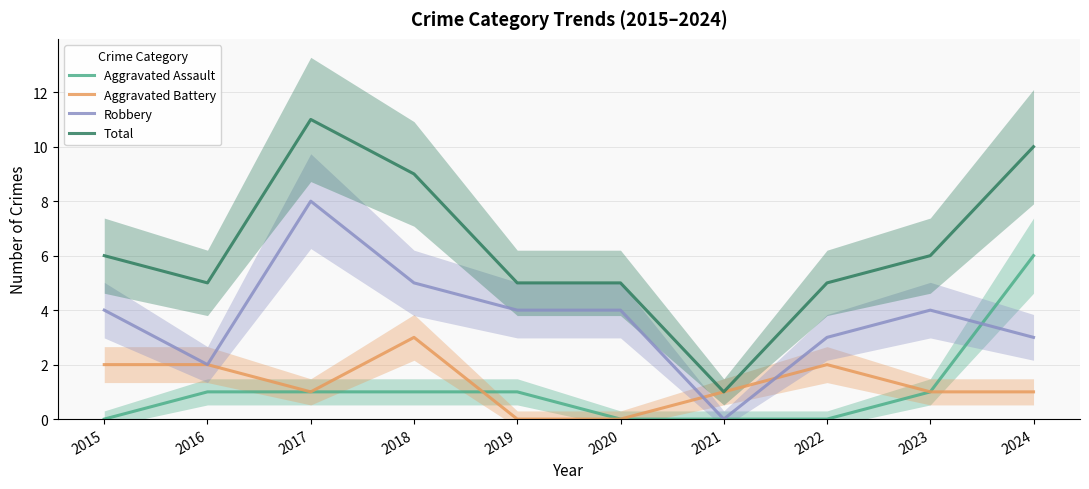

Reading left to right, extract all data points from this chart.

Aggravated Assault: 0	1	1	1	1	0	0	0	1	6
Aggravated Battery: 2	2	1	3	0	0	1	2	1	1
Robbery: 4	2	8	5	4	4	0	3	4	3
Total: 6	5	11	9	5	5	1	5	6	10